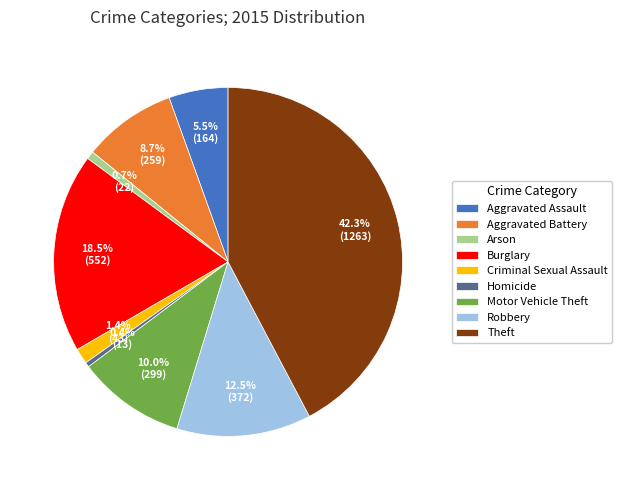

How many slices are in this pie chart?

9